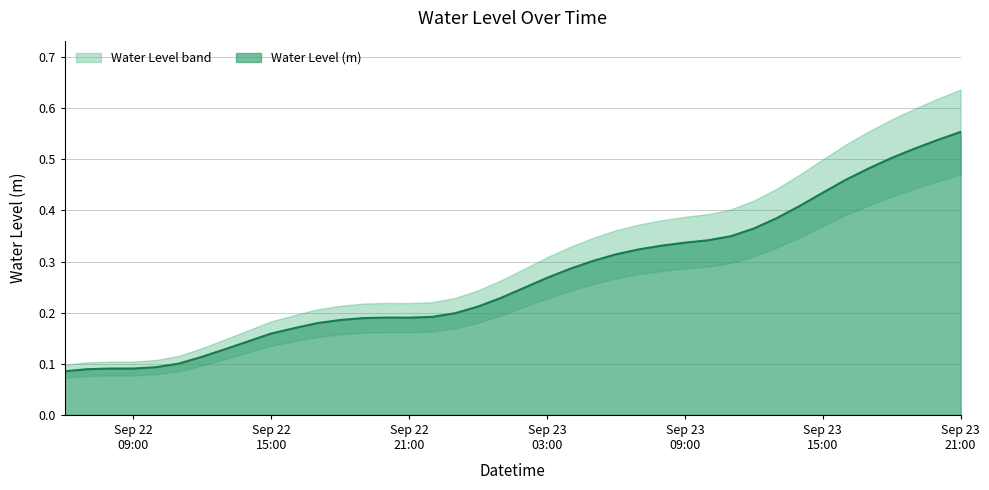

Between 2024-09-22 19:00:00 and 2024-09-23 21:00:00, which is larger?

2024-09-23 21:00:00